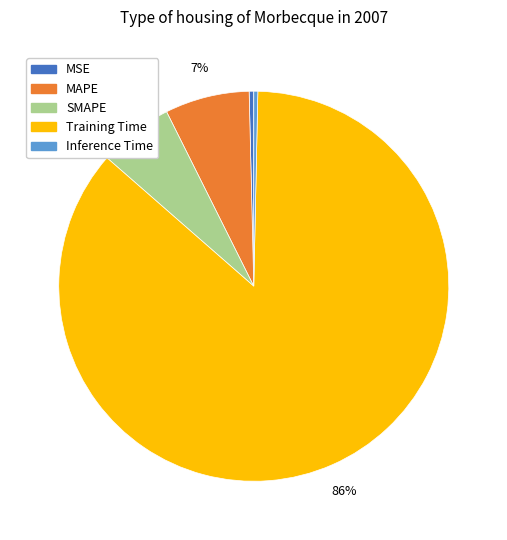

To the nearest percent, what is the combined percentage of SMAPE and MAPE?

13%